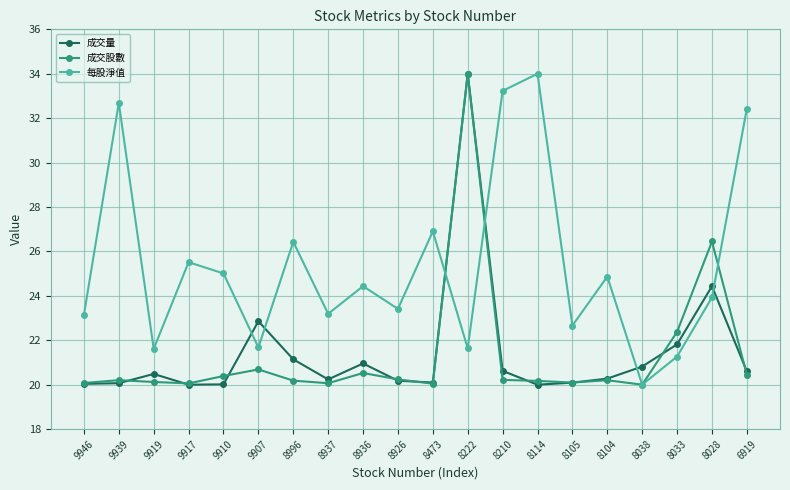

Where is the first local maximum for 每股淨值?

9939